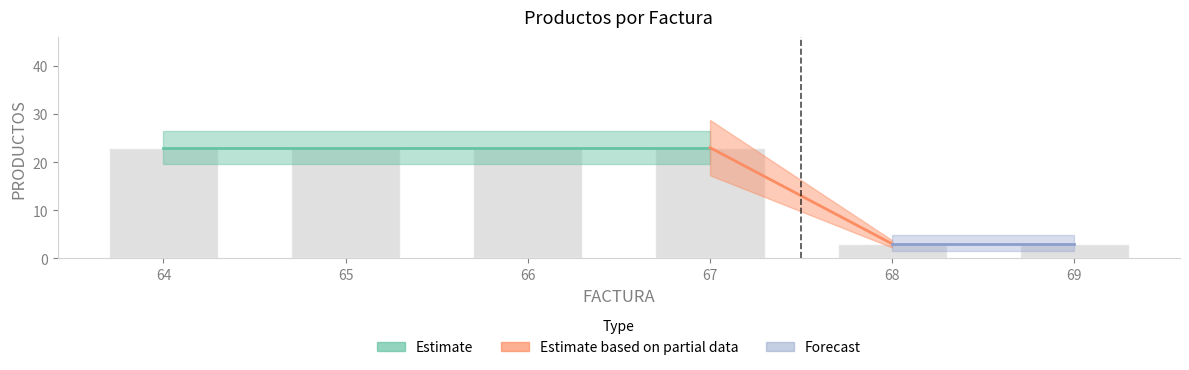

What is the difference between the maximum and minimum values?

20